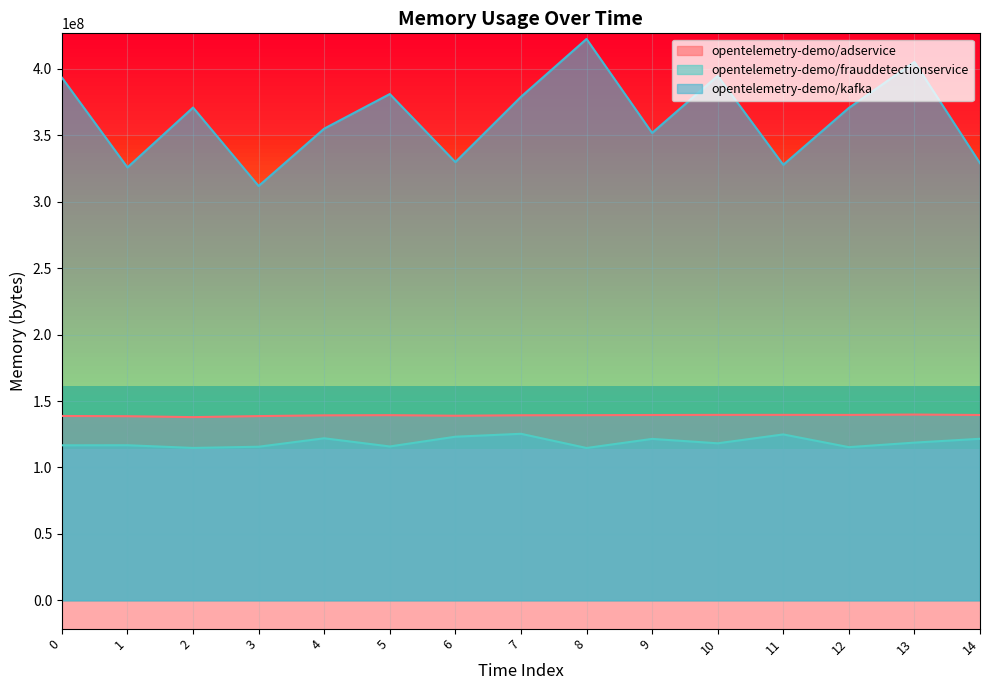

What is the value of the opentelemetry-demo/frauddetectionservice point at the 2nd from the left?

116712824